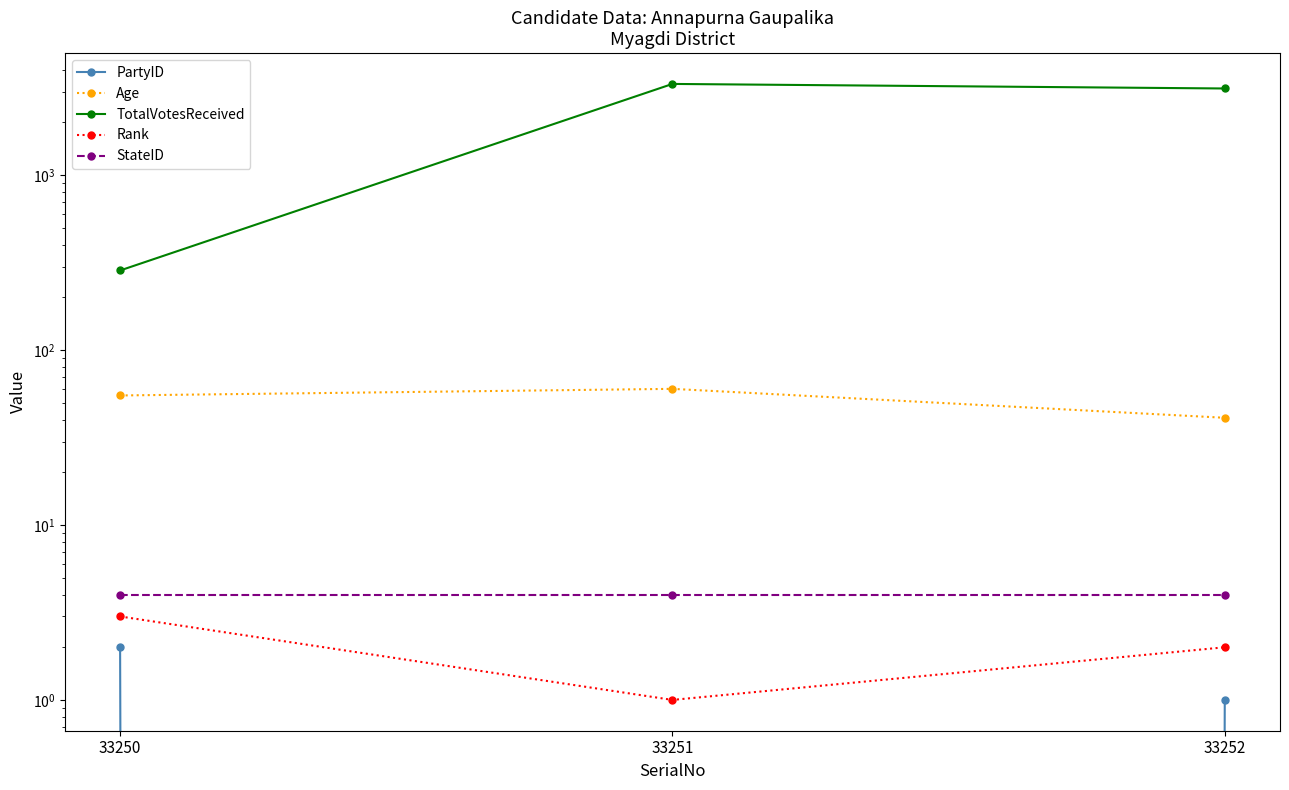

Reading right to left, extract all data points from this chart.

PartyID: 33252=1	33251=0	33250=2
Age: 33252=41	33251=60	33250=55
TotalVotesReceived: 33252=3127	33251=3320	33250=285
Rank: 33252=2	33251=1	33250=3
StateID: 33252=4	33251=4	33250=4